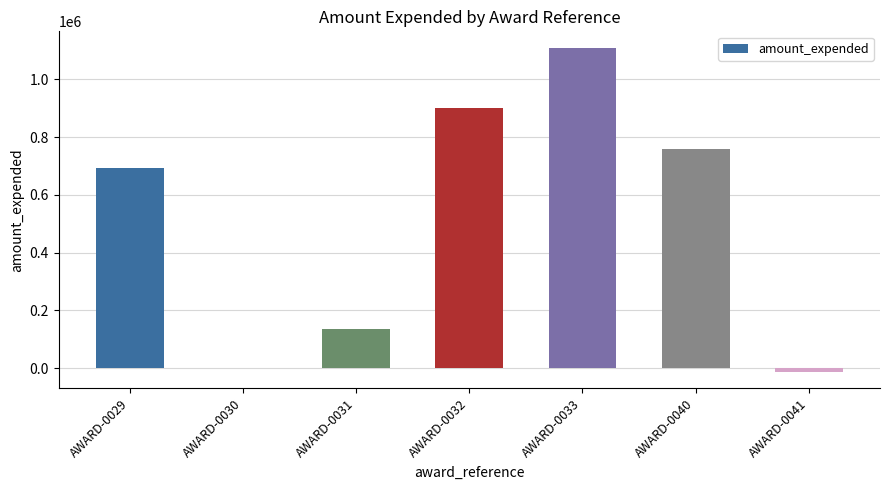

The value at AWARD-0033 is 334304. True or false?

False